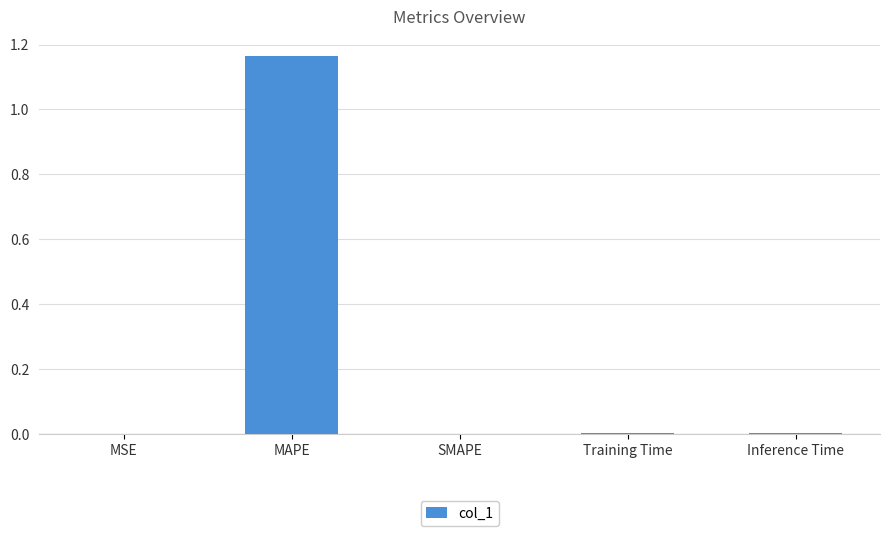

Does the chart contain stacked bars?

No